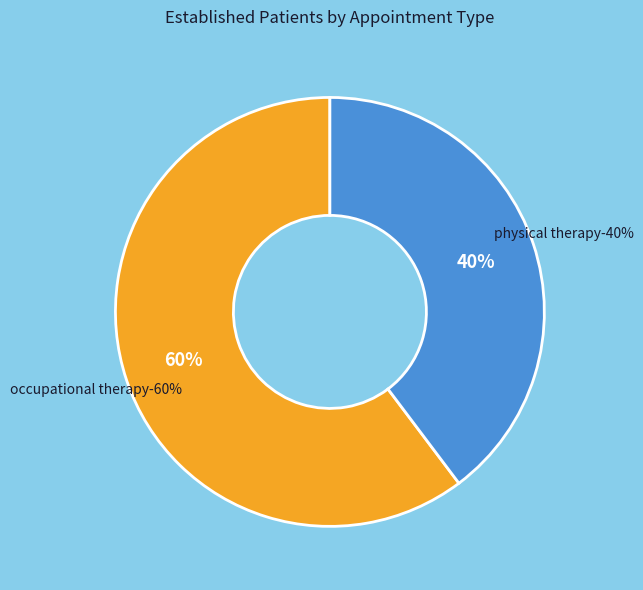

Count the number of slices in the pie.

2